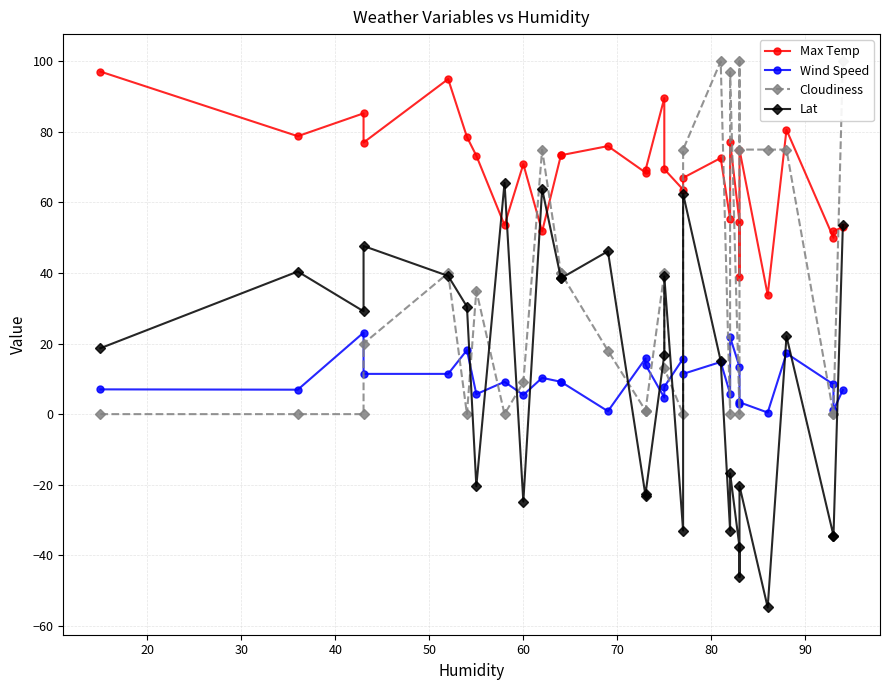

The Cloudiness series shows 46.4 at 21. True or false?

False